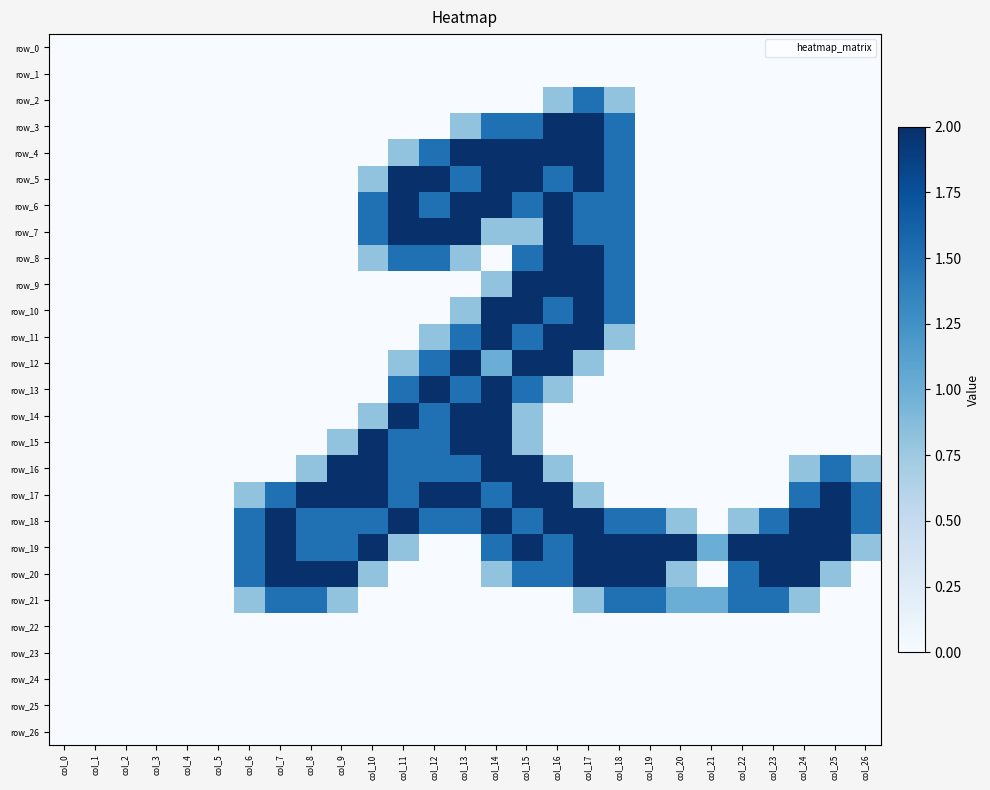

The value of row_6 at col_23 is 0.8. True or false?

False